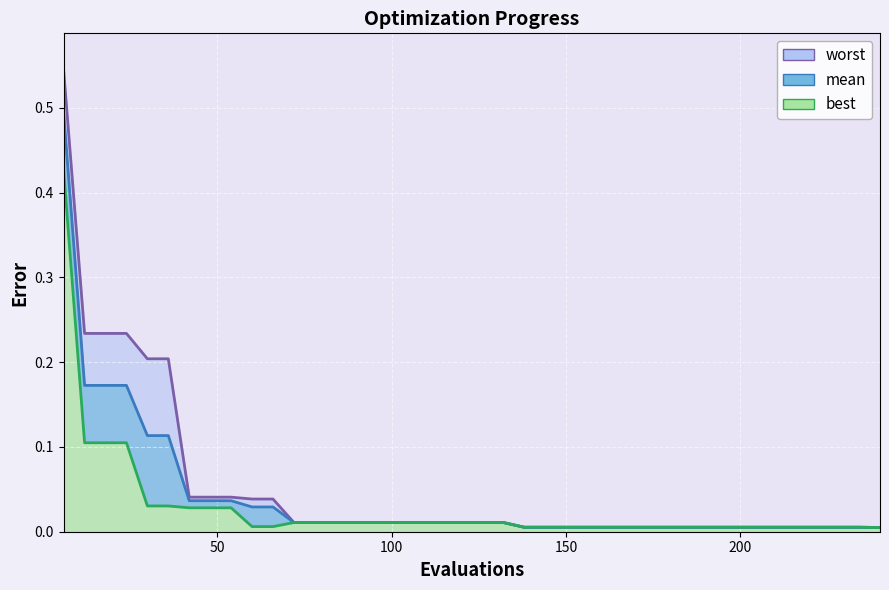

What is the sum of all best_line values?

1.1